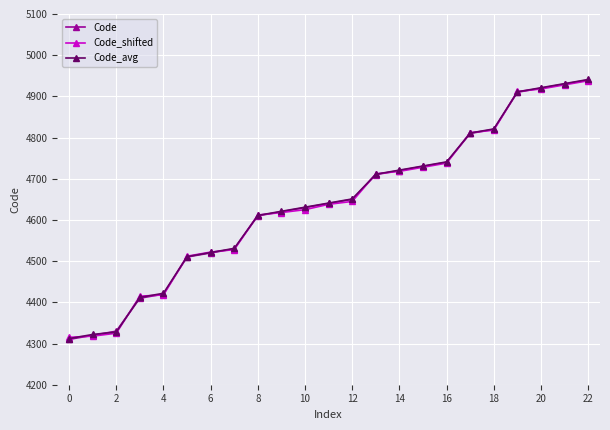

What is the value of the Code_avg point at the 3rd from the left?

4328